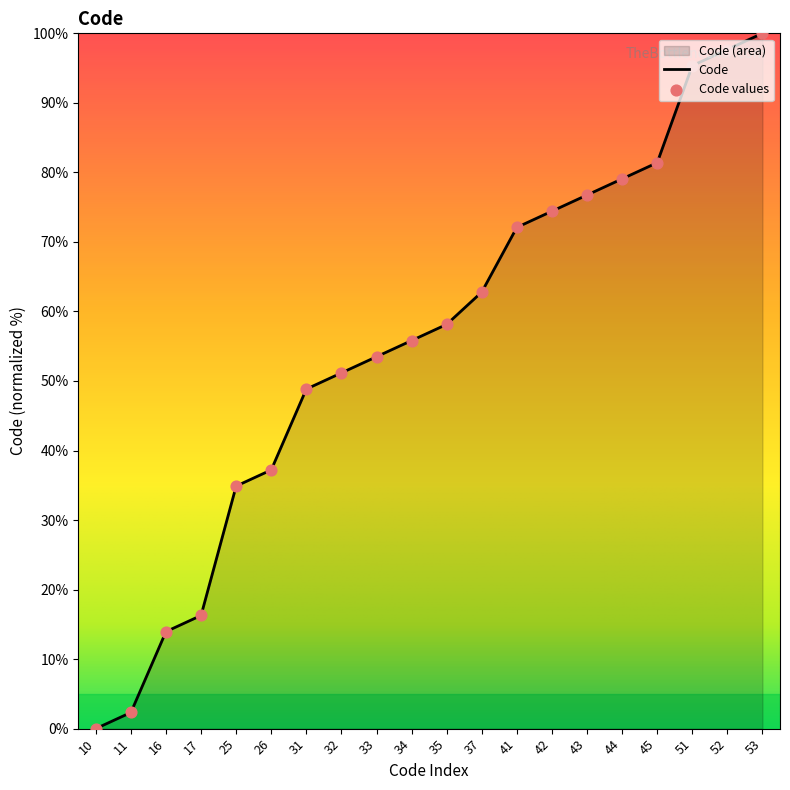

Between 25 and 17, which is larger?

25